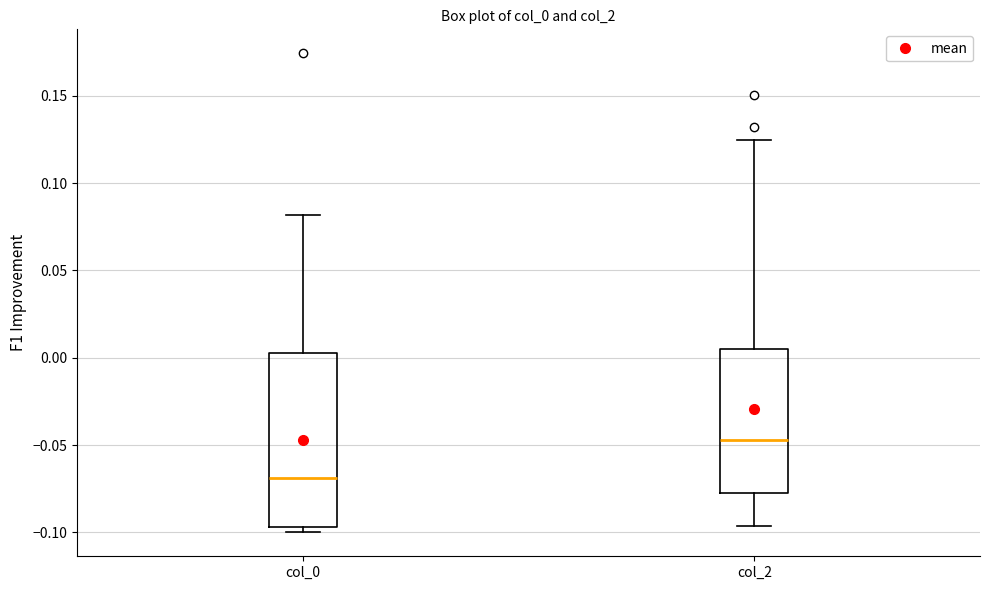

Reading left to right, transcribe this box plot: for each box, give where its median line is, the range the box spans, and where its two whiskers end, as read against the y-axis. The values are not printed on the chart, so give them approximately, as read against the axis.

col_0: median -0.070, box -0.095 to 0.000, whiskers -0.100 to 0.080
col_2: median -0.045, box -0.075 to 0.005, whiskers -0.095 to 0.125